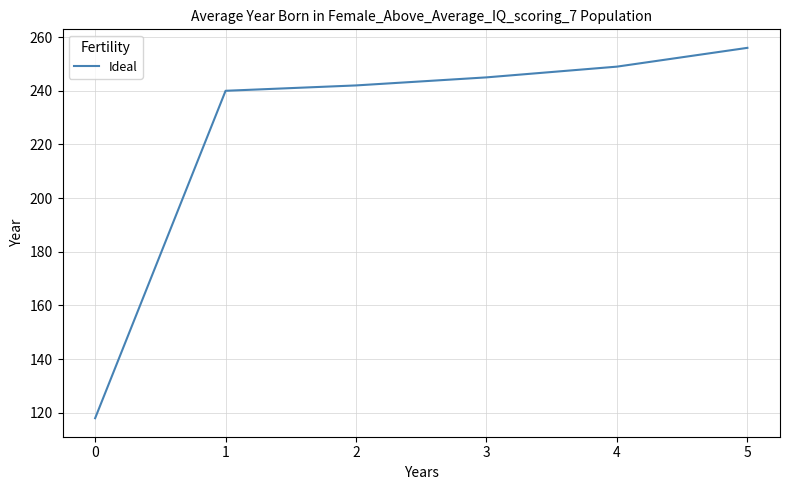

What is the average value?

225